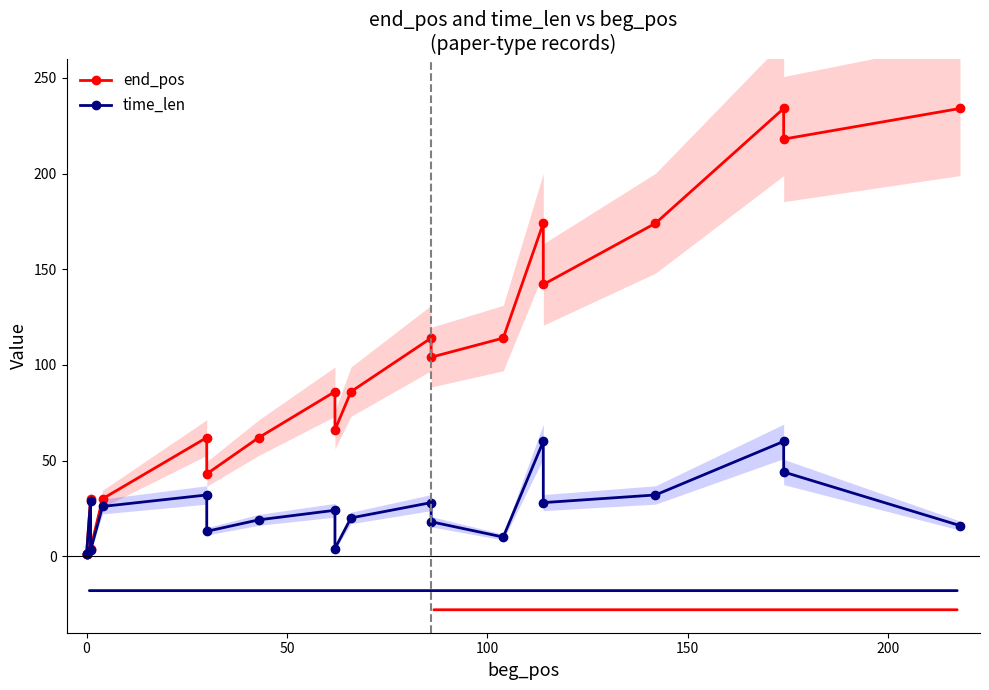

Does the chart display data point markers on the line(s)?

Yes